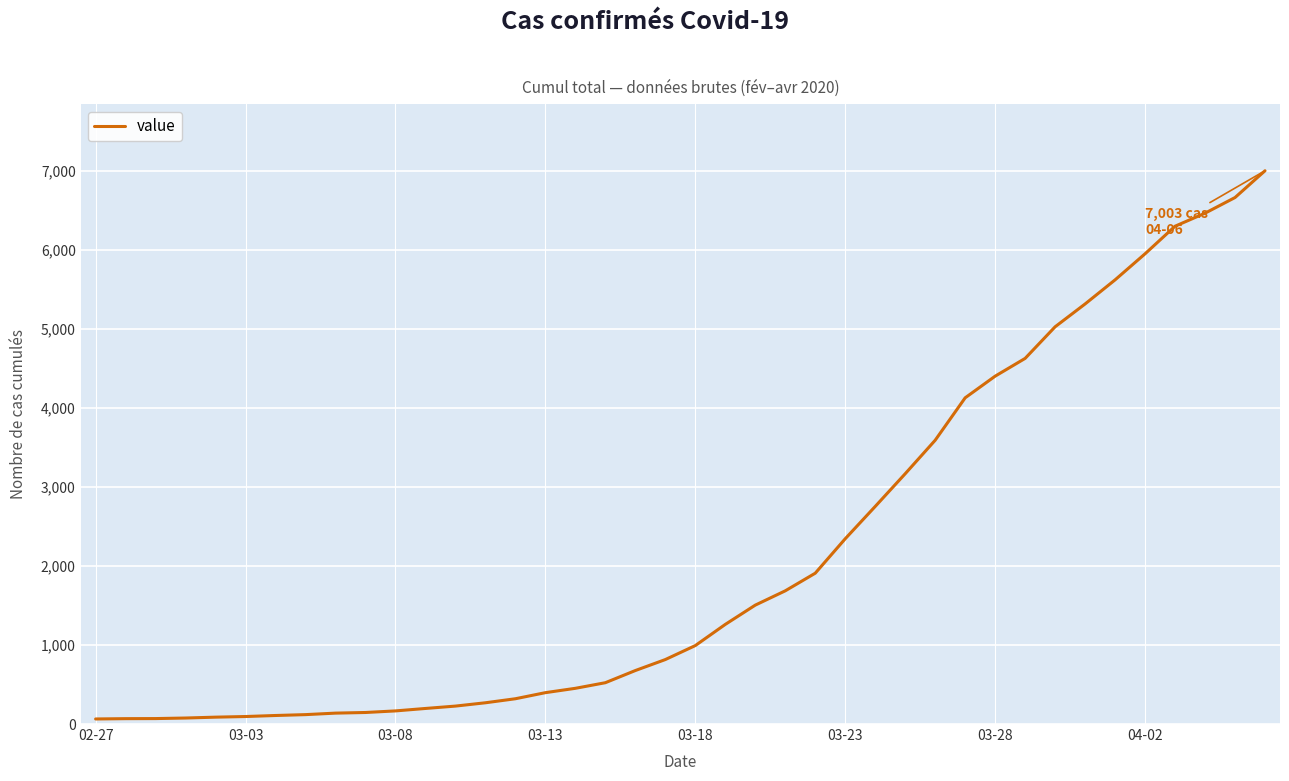

What is the greatest value displayed?

7003